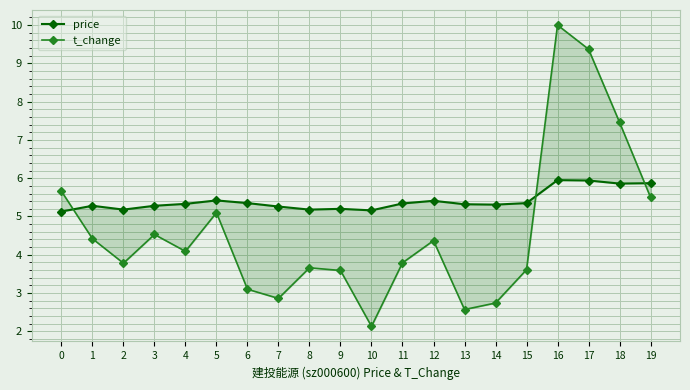

True or false: t_change has a value of 1.9 at 8.

False